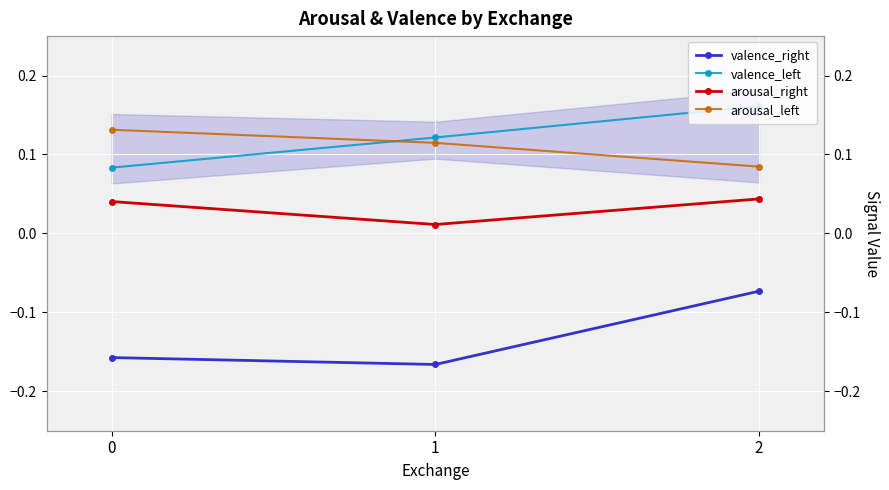

Read the valence_left value at 1.

0.1